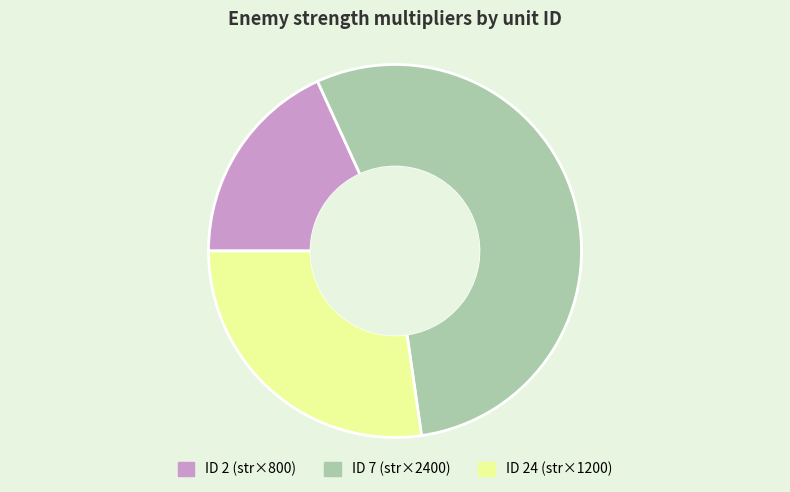

Does any single category account for the majority?

Yes